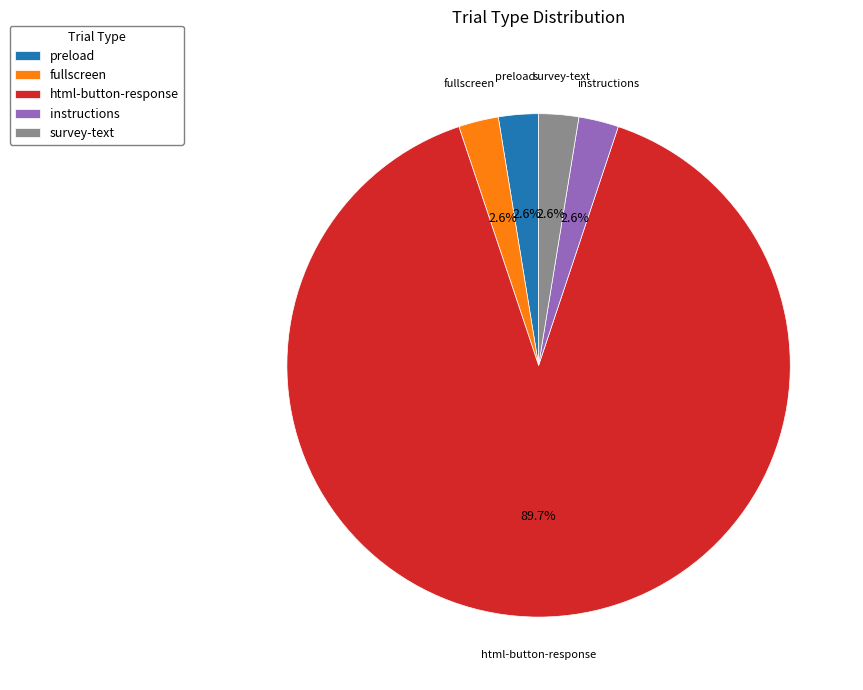

Approximately how many times larger is the value at preload compared to fullscreen?

1.0